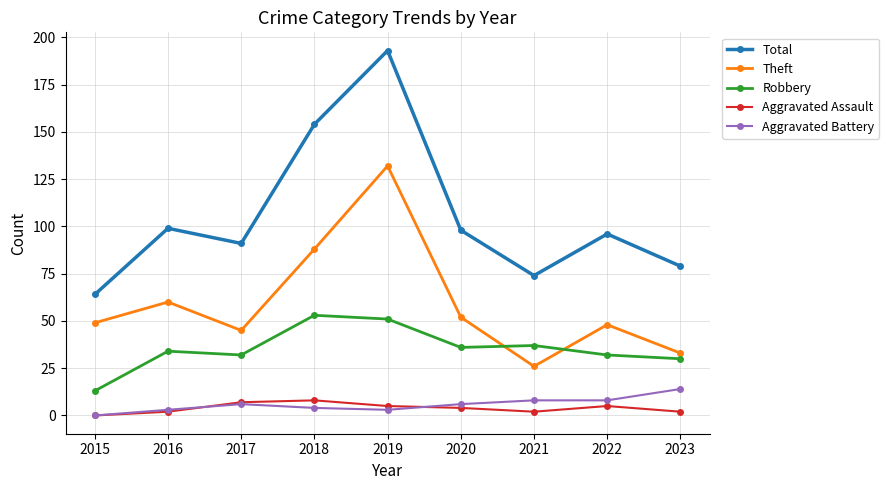

Reading left to right, extract all data points from this chart.

Total: 2015=64	2016=99	2017=91	2018=154	2019=193	2020=98	2021=74	2022=96	2023=79
Theft: 2015=49	2016=60	2017=45	2018=88	2019=132	2020=52	2021=26	2022=48	2023=33
Robbery: 2015=13	2016=34	2017=32	2018=53	2019=51	2020=36	2021=37	2022=32	2023=30
Aggravated Assault: 2015=0	2016=2	2017=7	2018=8	2019=5	2020=4	2021=2	2022=5	2023=2
Aggravated Battery: 2015=0	2016=3	2017=6	2018=4	2019=3	2020=6	2021=8	2022=8	2023=14